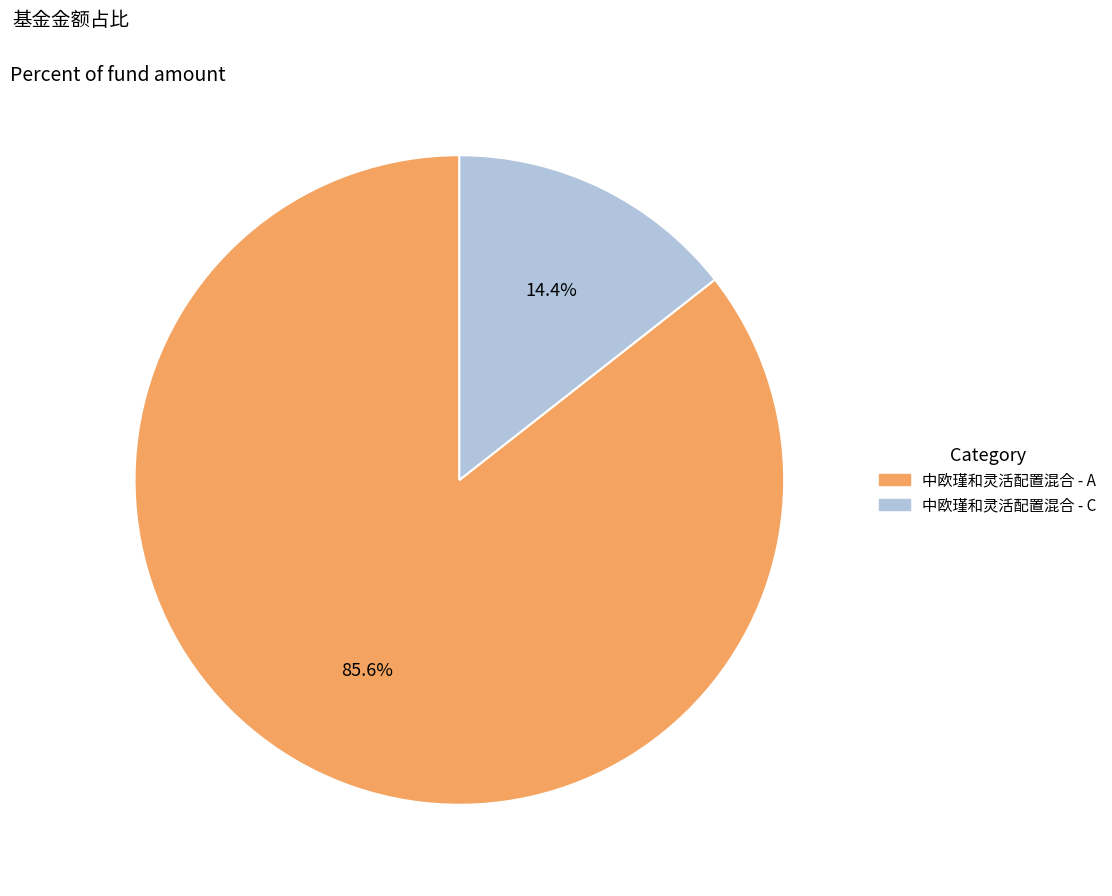

To the nearest percent, what portion does 中欧瑾和灵活配置混合 - C represent?

14%